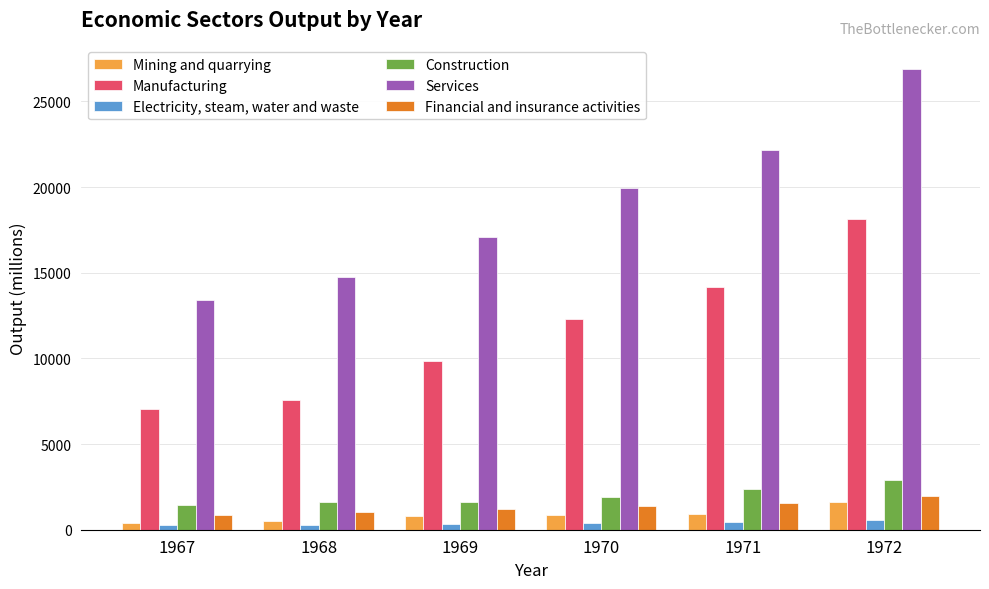

What is the highest value of the Mining and quarrying series?

1639